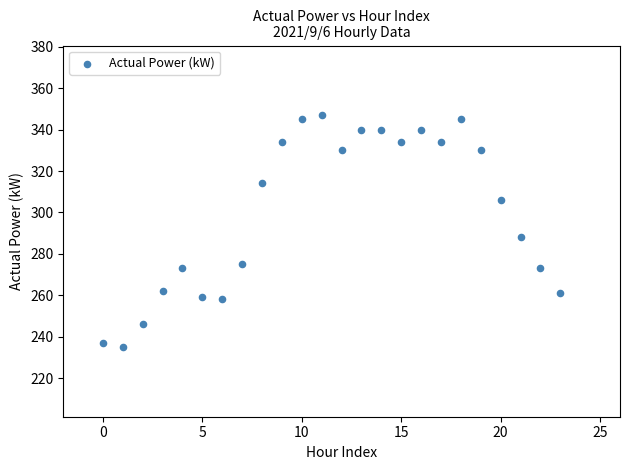

What Y value in the scatter plot is closest to 291?

288